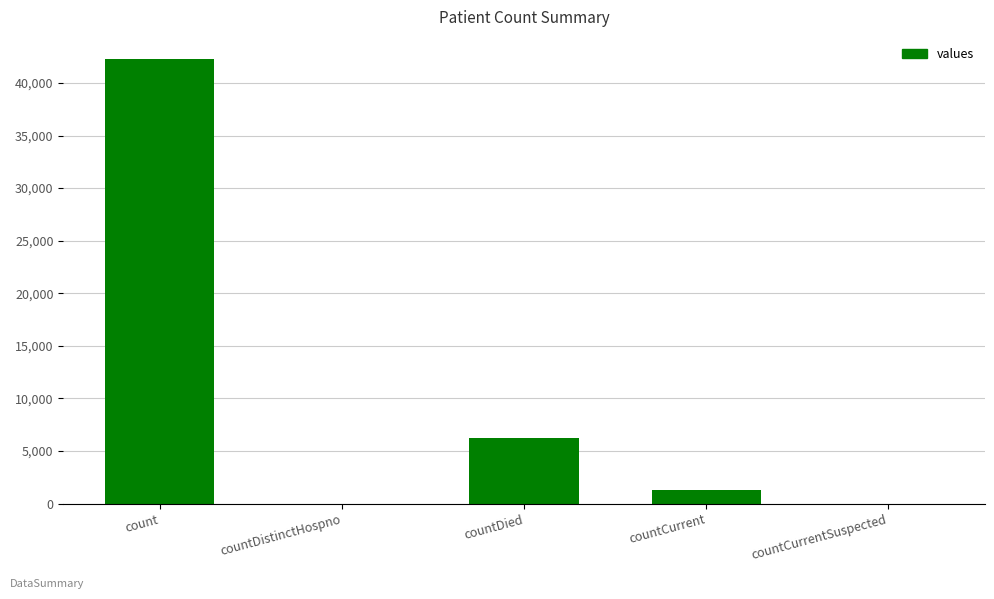

How many series are shown in this chart?

1